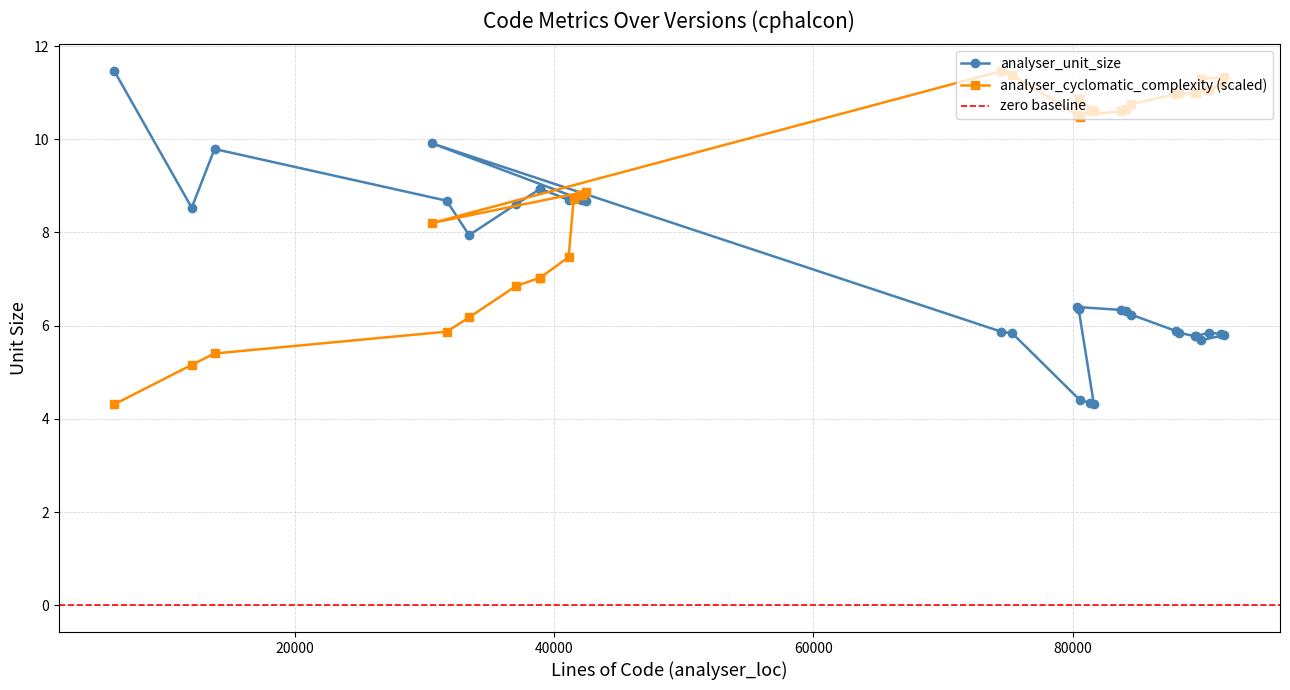

True or false: analyser_cyclomatic_complexity has more than 1 interior local peaks.

True